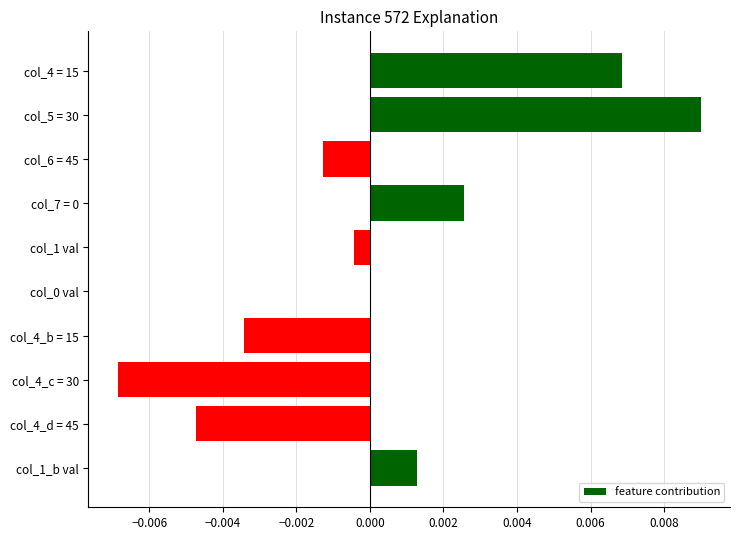

How many categories are shown in the chart?

10